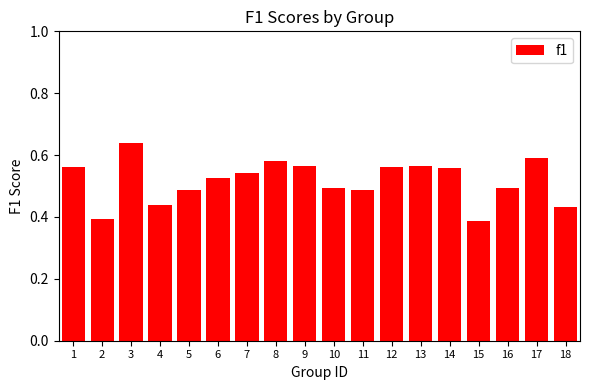

What is the sum of all values?

9.3